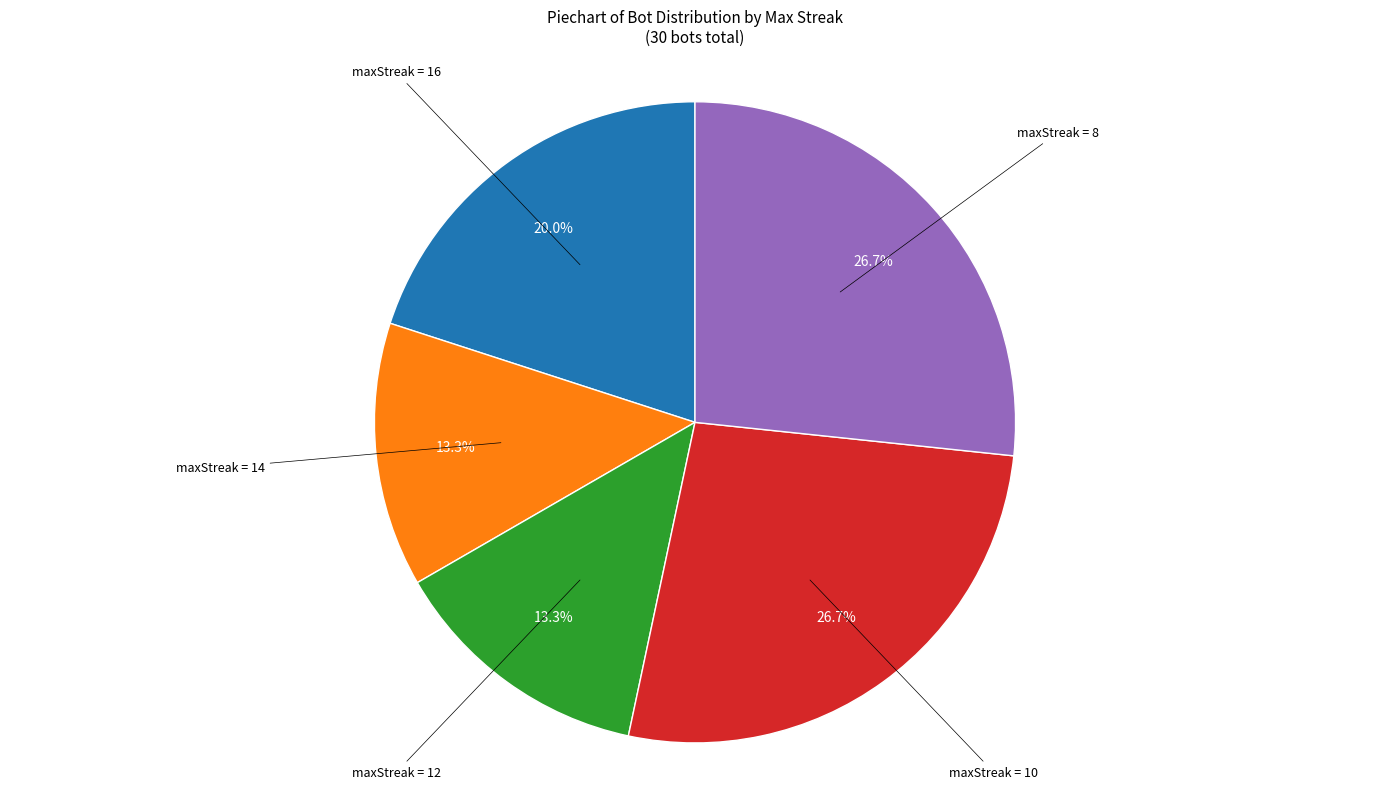

How many slices are in this pie chart?

5